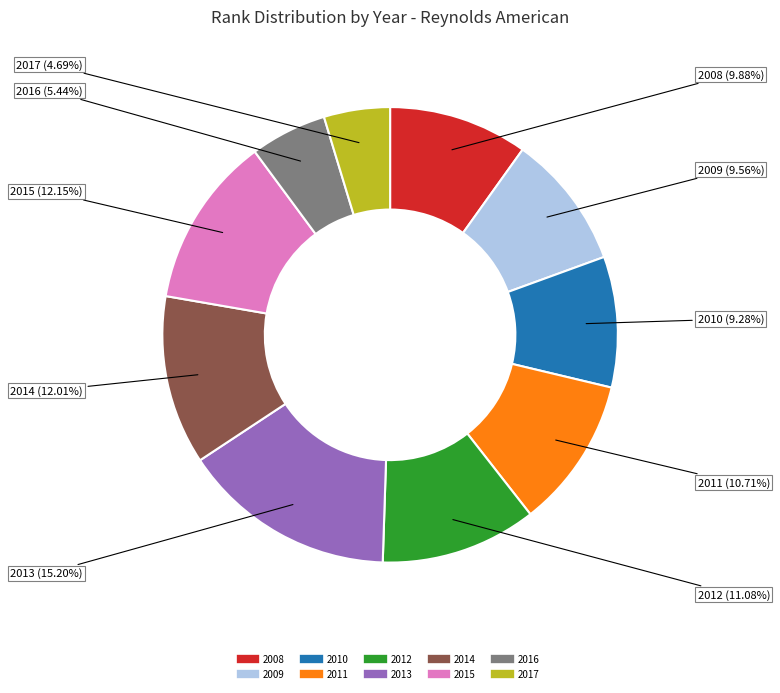

To the nearest percent, what is the difference between the largest and smallest slice percentages?

11%